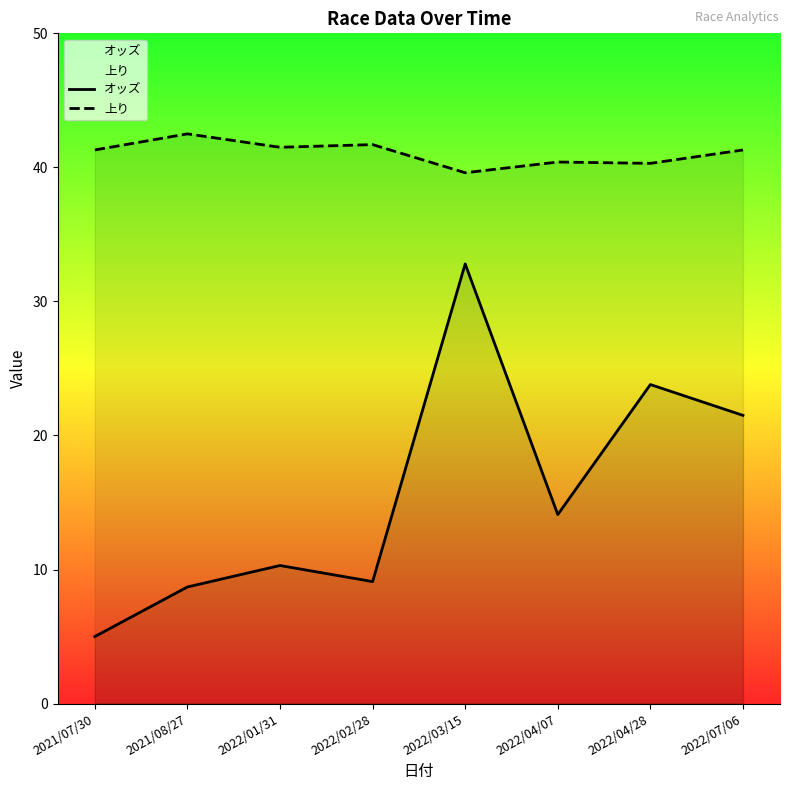

Is the value of 上り at 2022/04/28 greater than the value of オッズ at 2022/07/06?

Yes